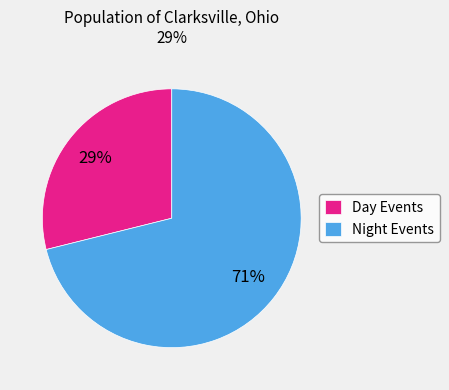

What is the largest slice in the pie chart?

Night Events